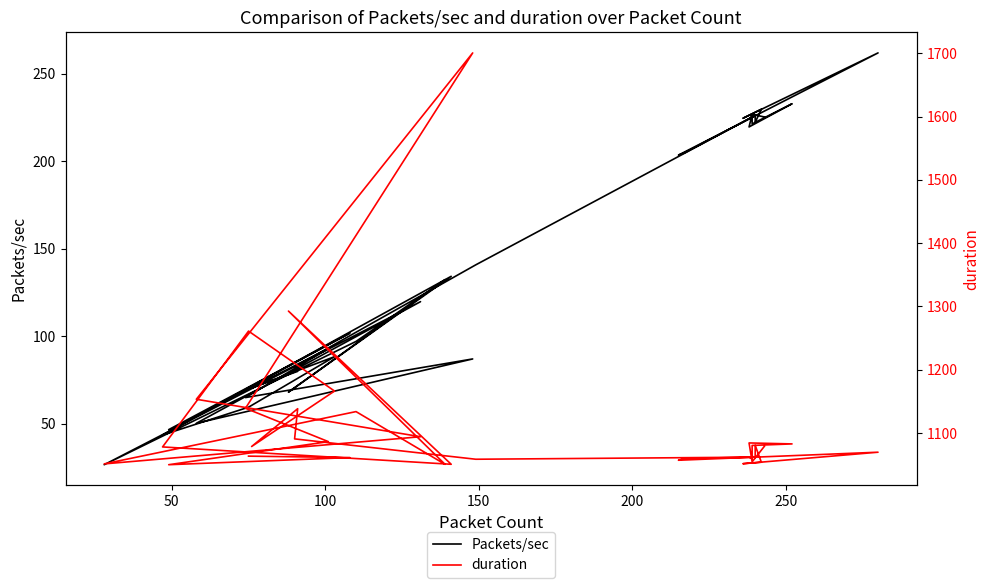

Which series has the largest range (max minus min)?

duration